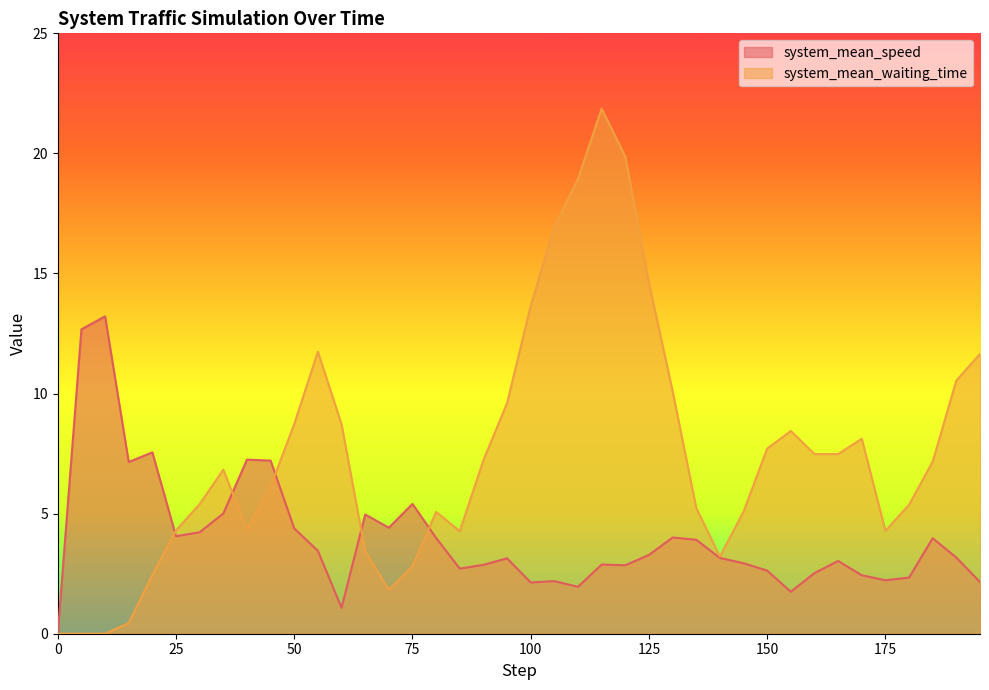

True or false: system_mean_waiting_time has more than 1 interior local peaks.

True